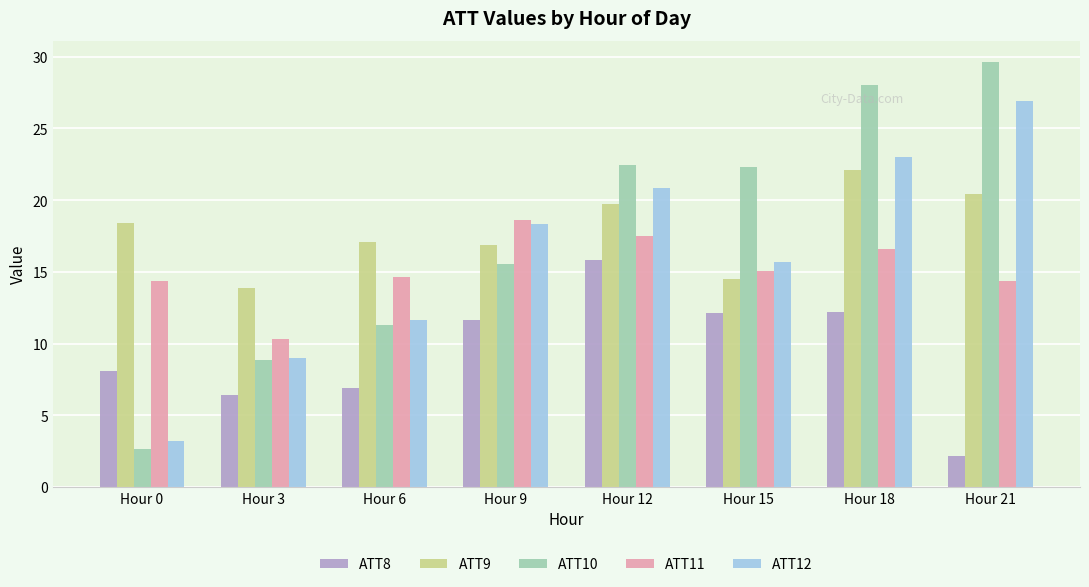

True or false: ATT10 has a value of 15.6 at Hour 9.

True